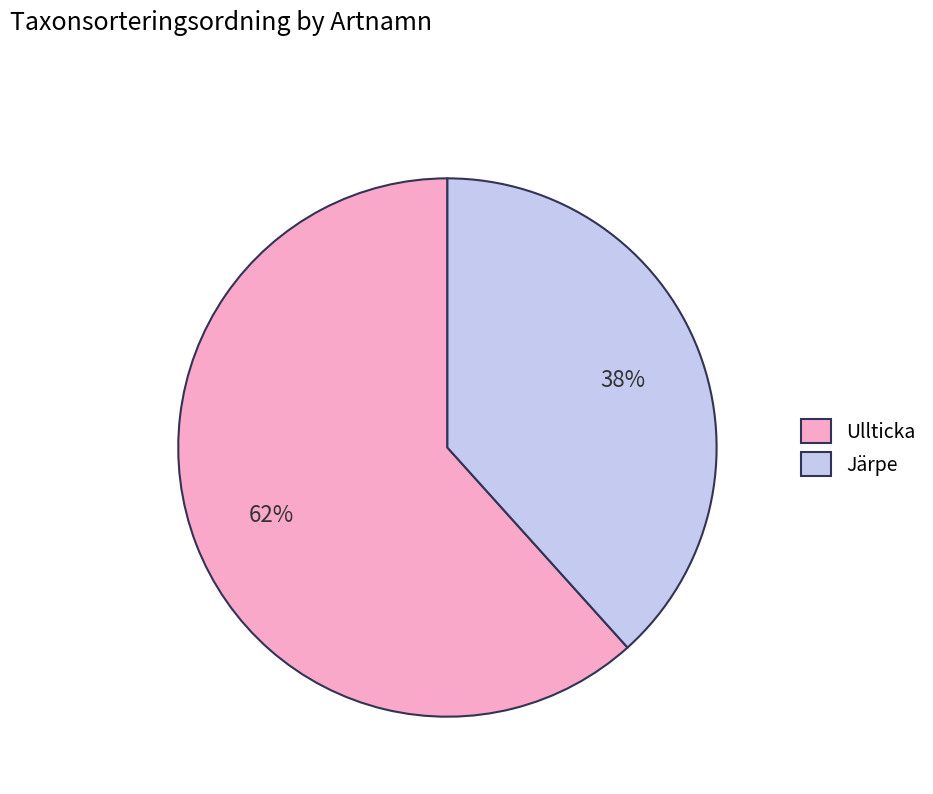

Does Ullticka account for over 50% of the chart?

Yes